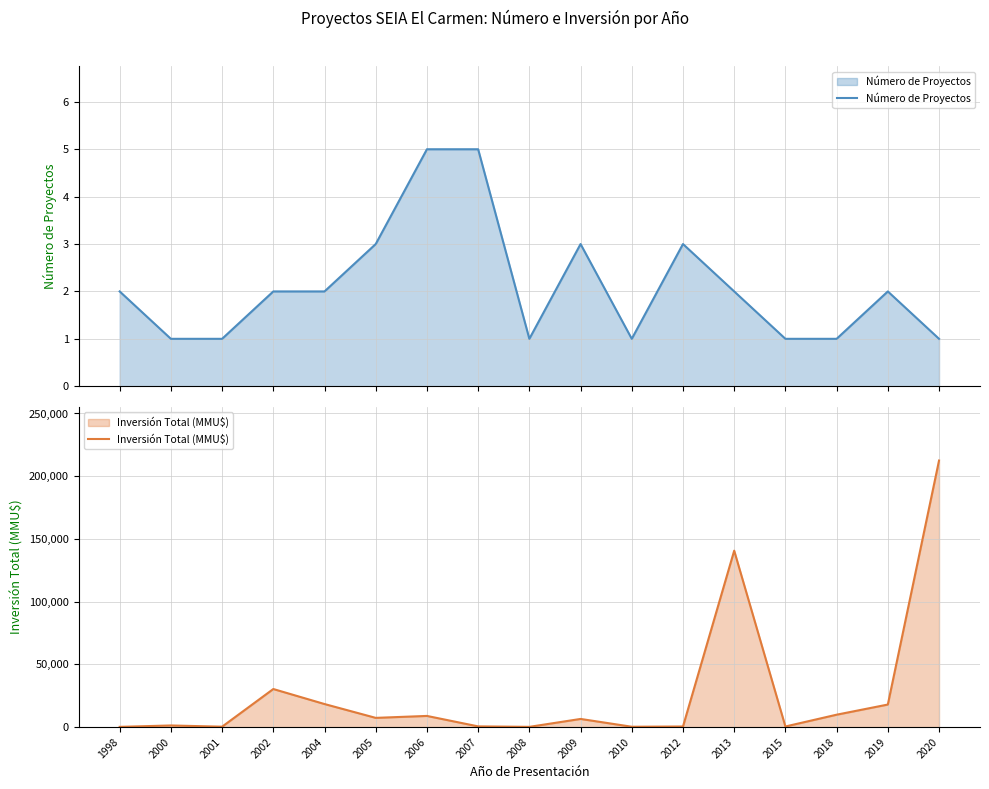

True or false: Inversión Total (MMU$) and Número de Proyectos intersect in this chart.

False